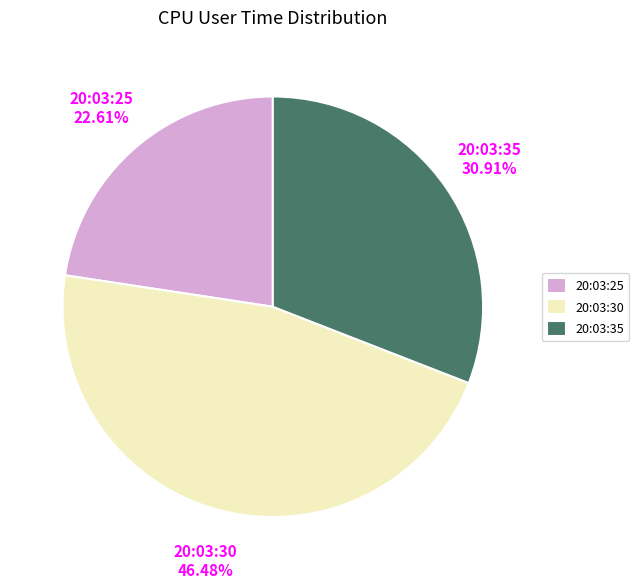

How many segments does this pie chart have?

3